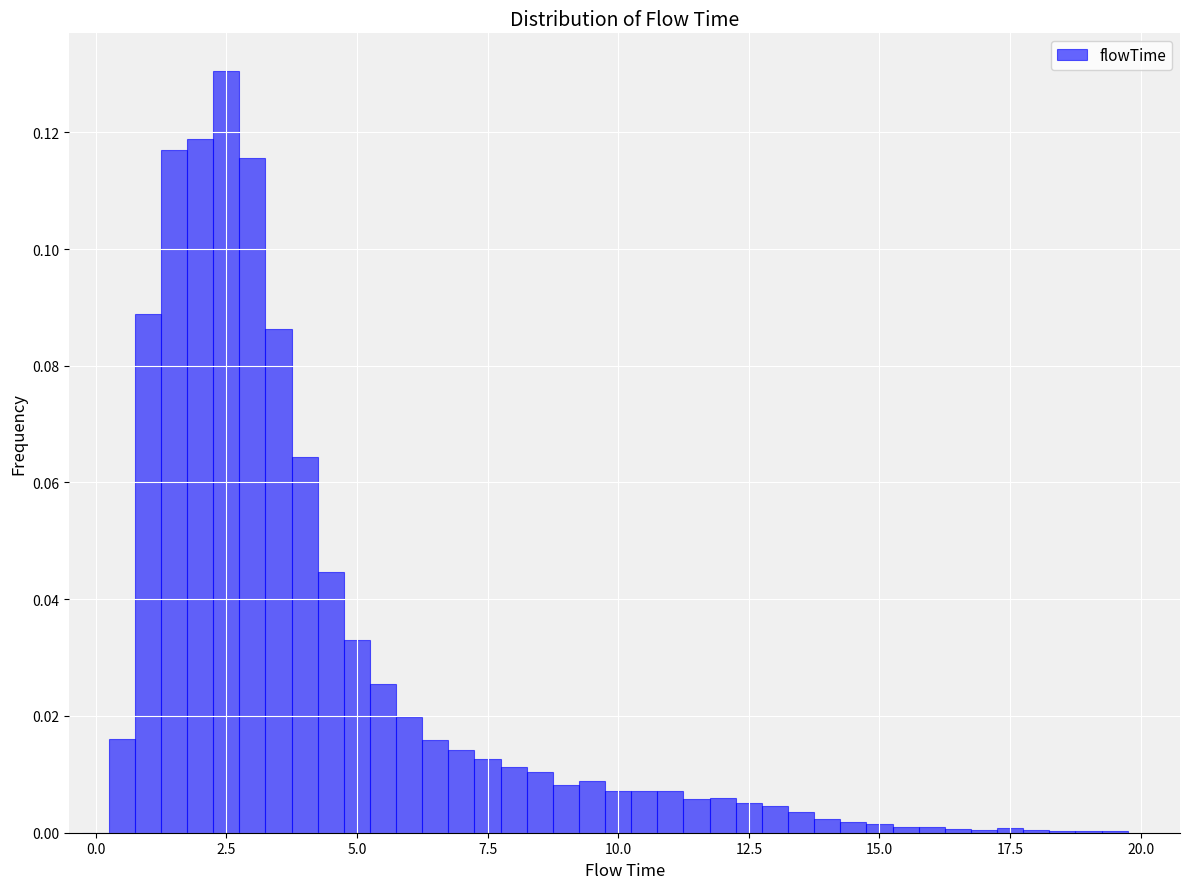

Read against the x-axis, roughly where is the centre of the tallest bar?

2.5